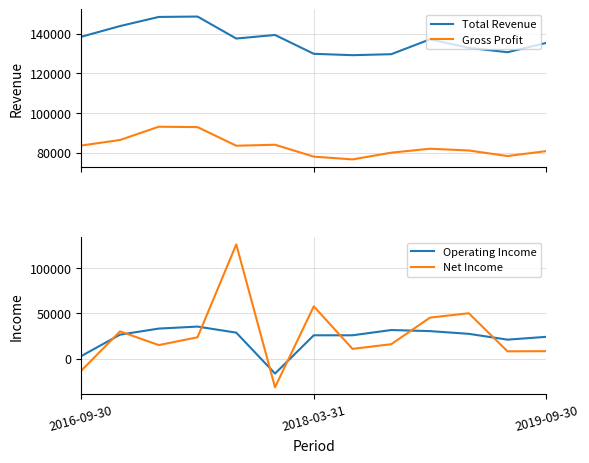

True or false: Total Revenue and Gross Profit cross at least once.

False